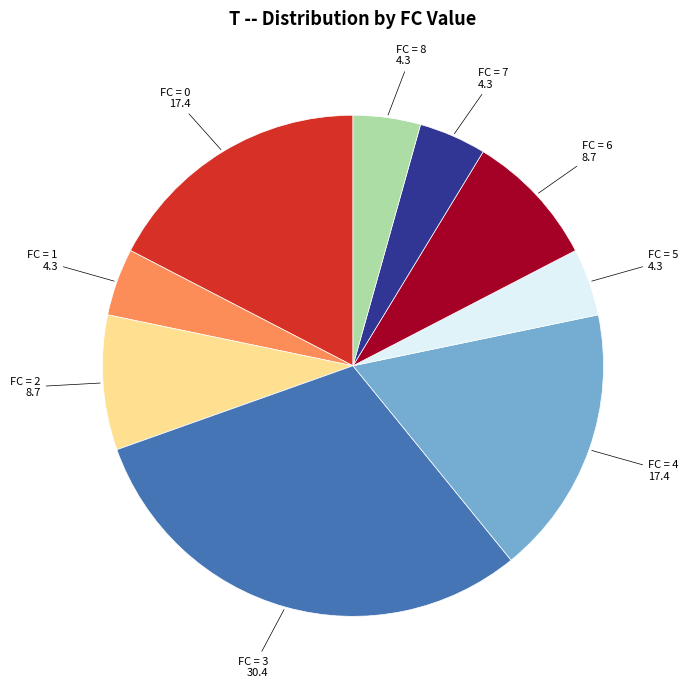

Is there any slice that represents more than half of the pie?

No